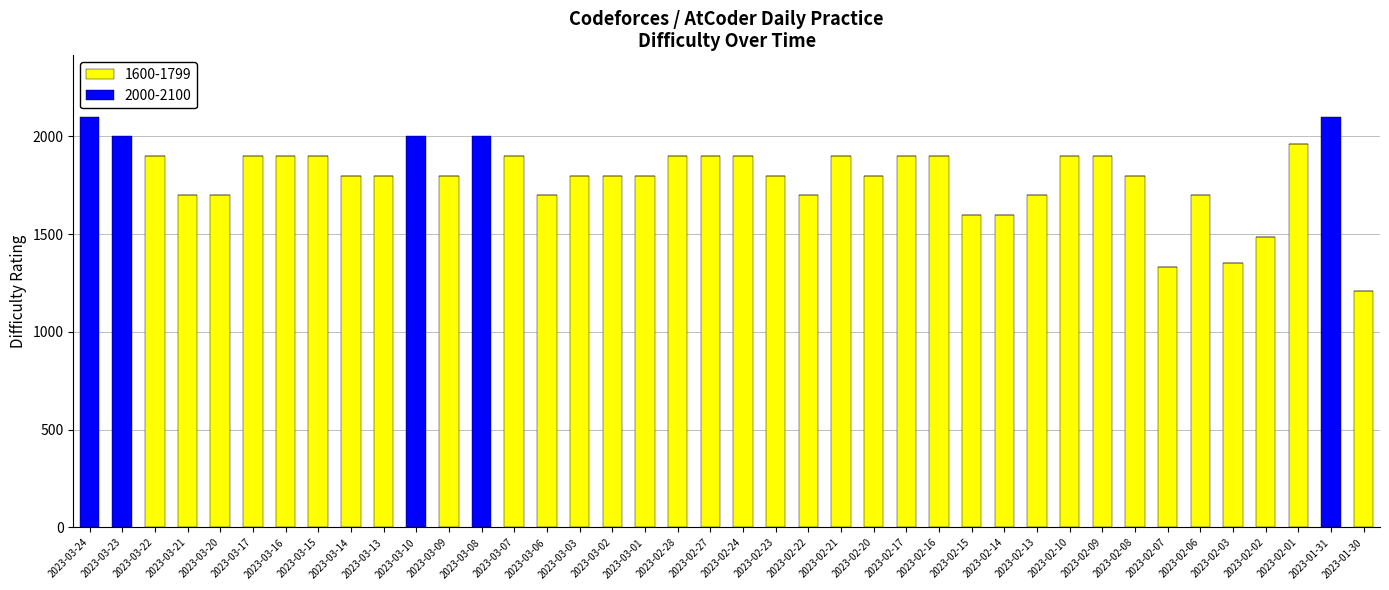

Are the bars grouped side by side (vs. stacked)?

No